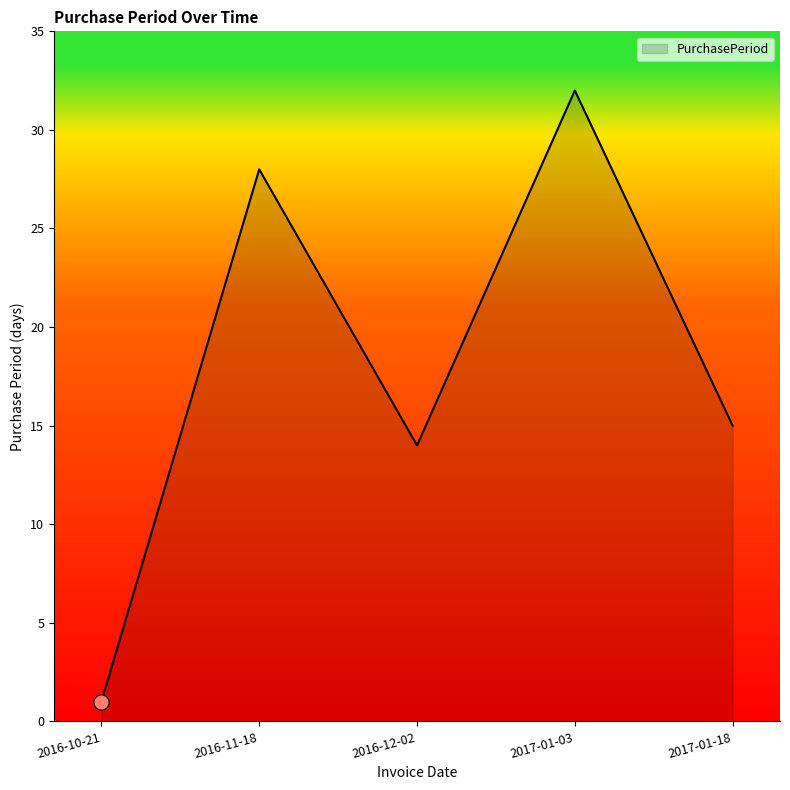

Which has a higher value, 2016-11-18 or 2016-10-21?

2016-11-18